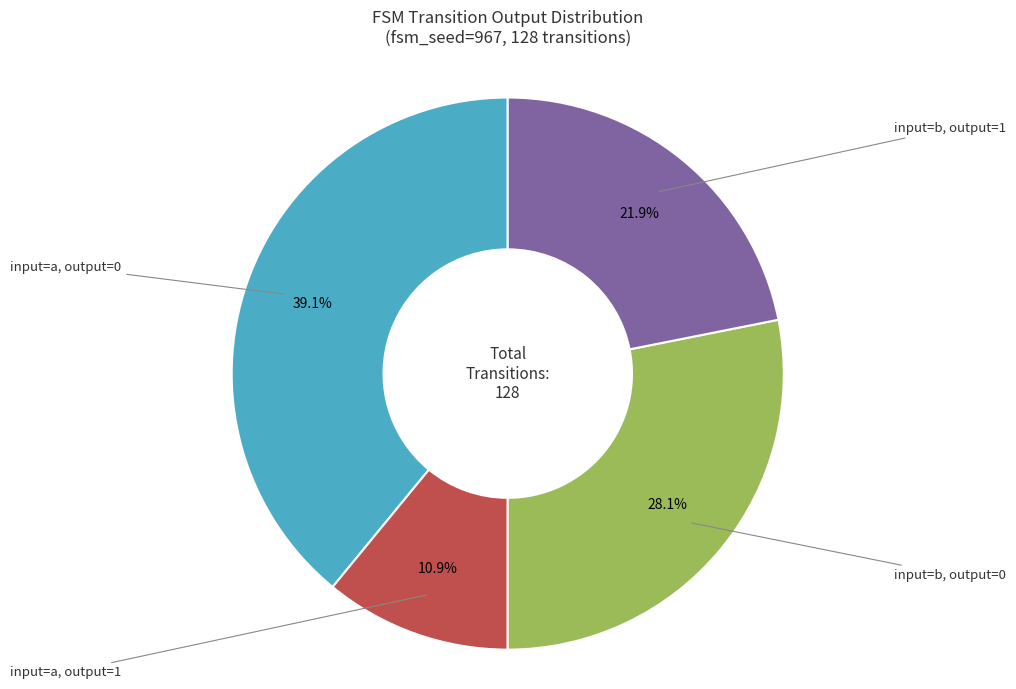

Is there a majority slice in this chart?

No